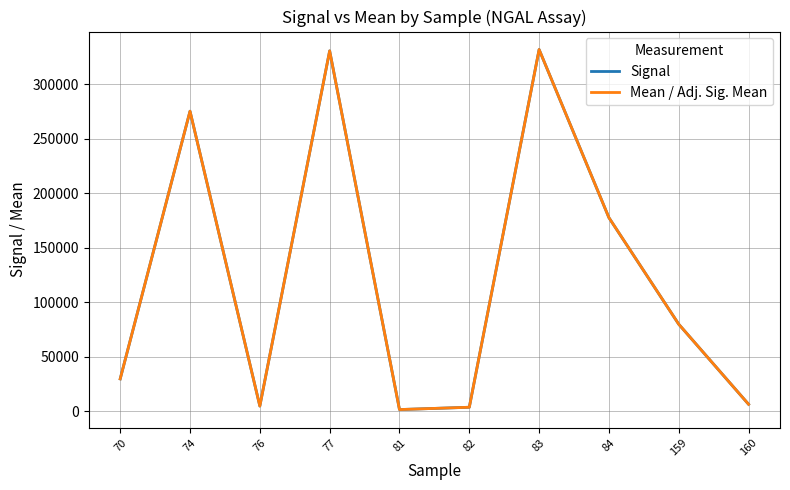

How many lines are shown in the chart?

2